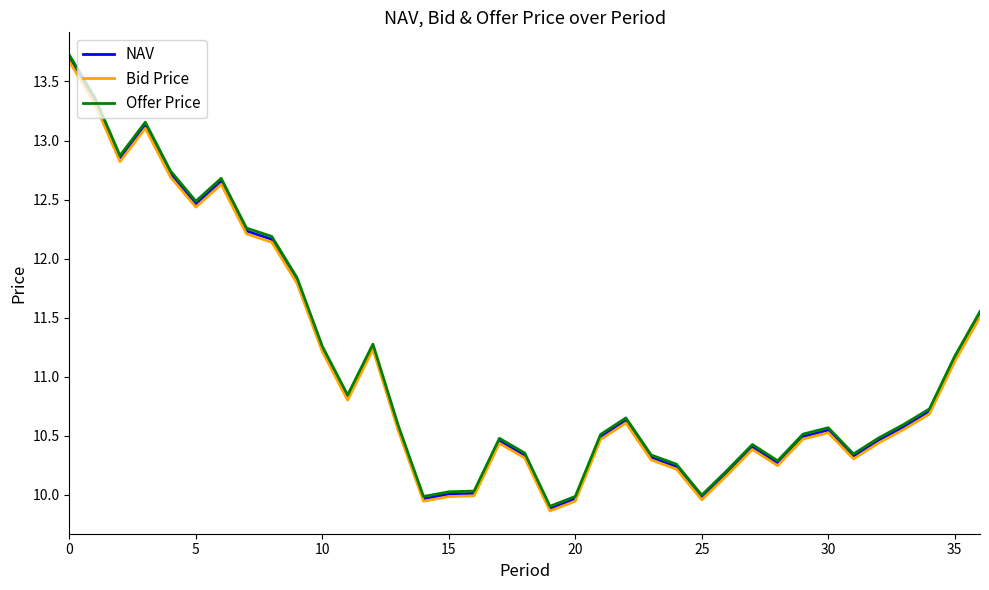

What is the maximum value for Bid Price?

13.7